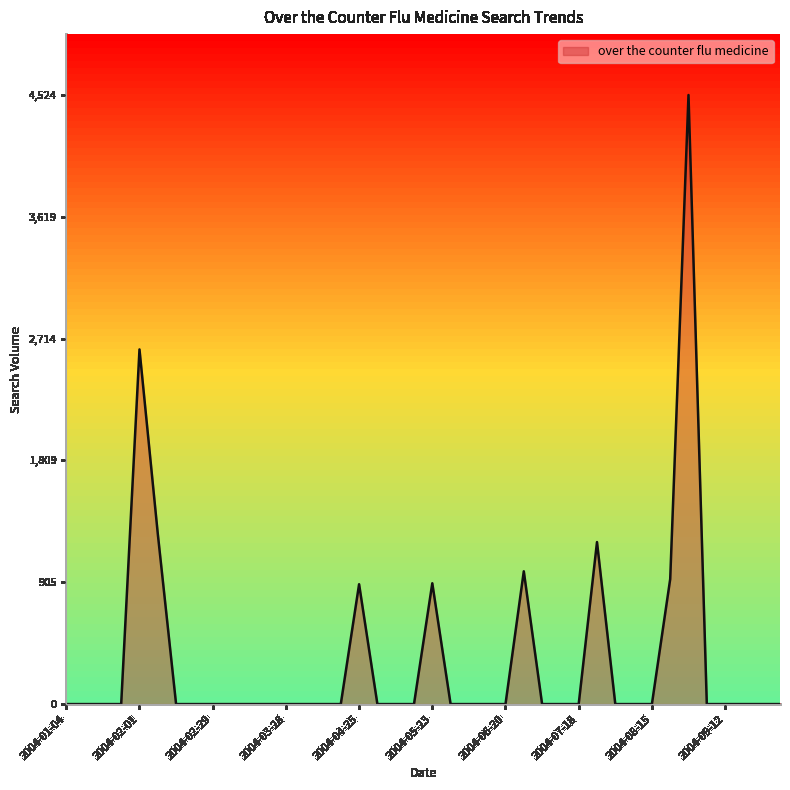

How many categories are shown in the chart?

40